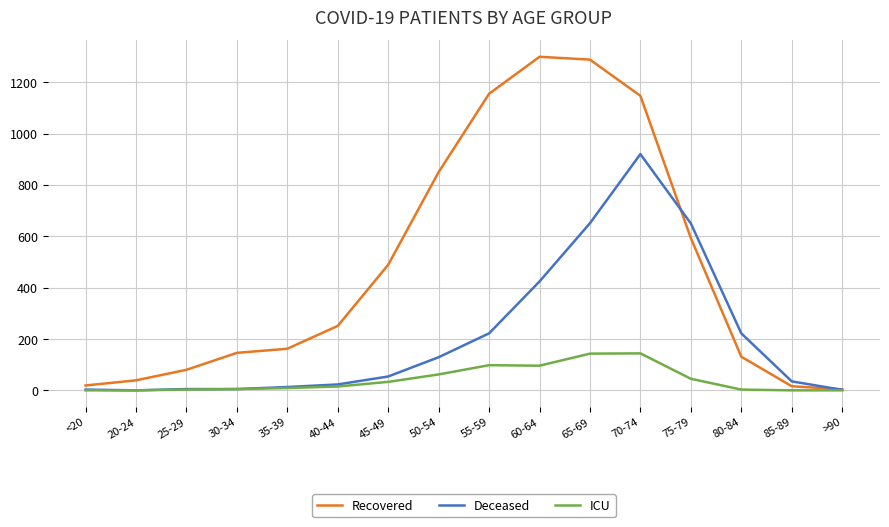

List the series in order of their overall mean, highest first.

Recovered, Deceased, ICU